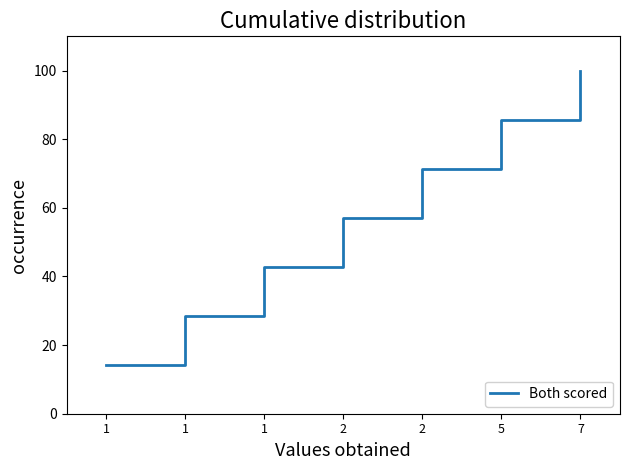

True or false: the data shows 28.6 at 1.

True